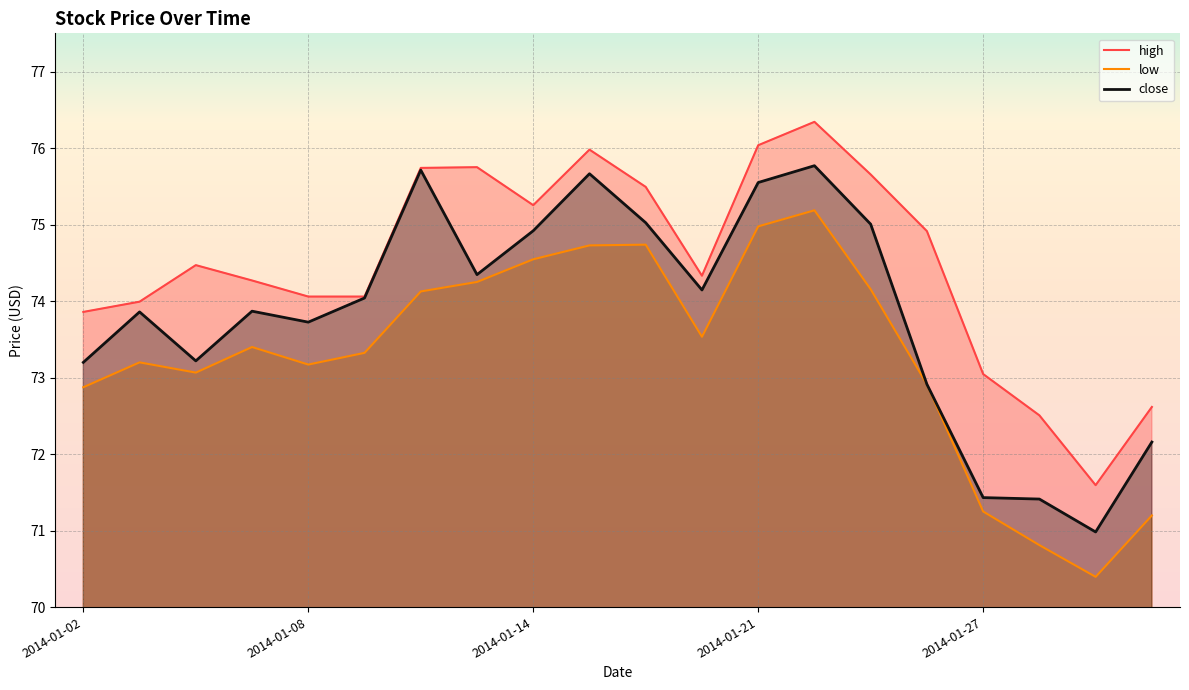

What is the lowest value of the high series?

71.6